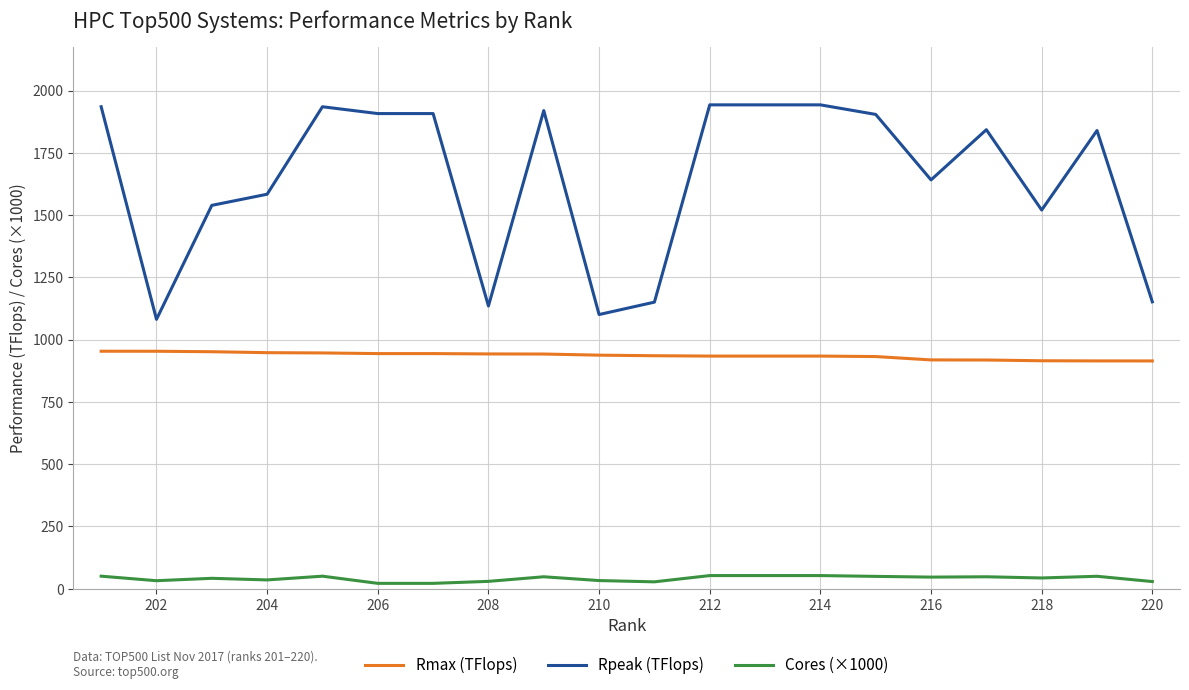

Which series has the largest range (max minus min)?

Rpeak (TFlops)